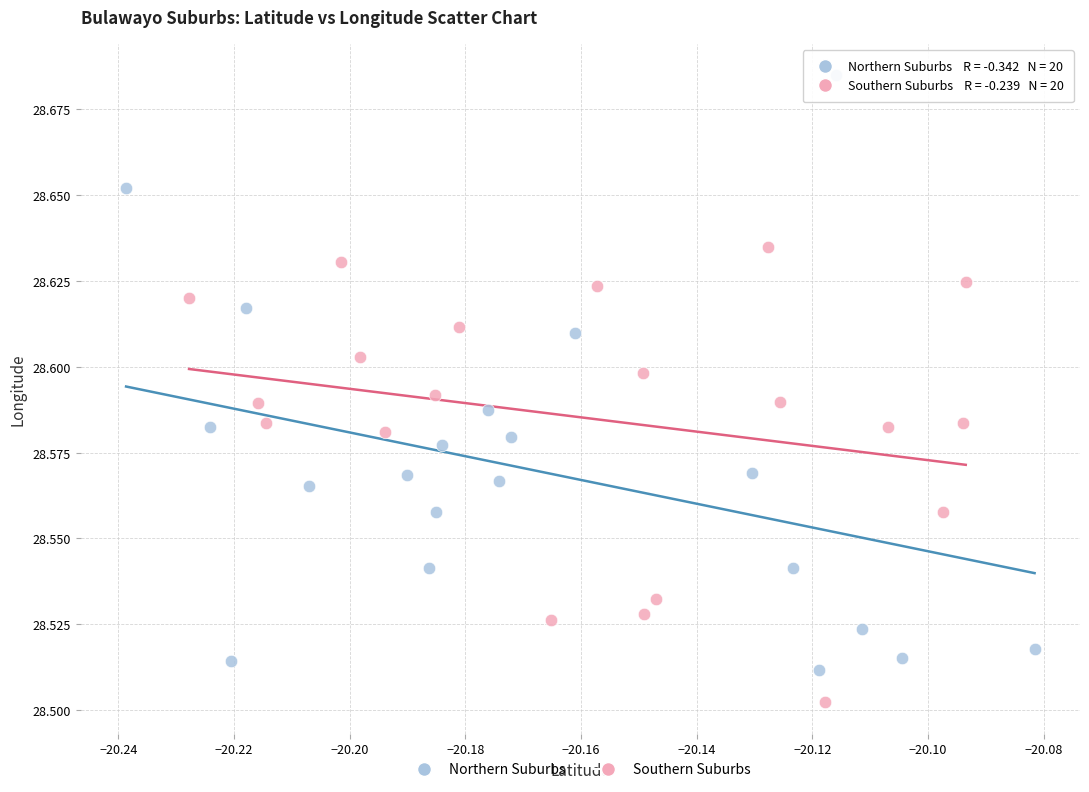

Which series has the widest spread of Y values?

Northern Suburbs